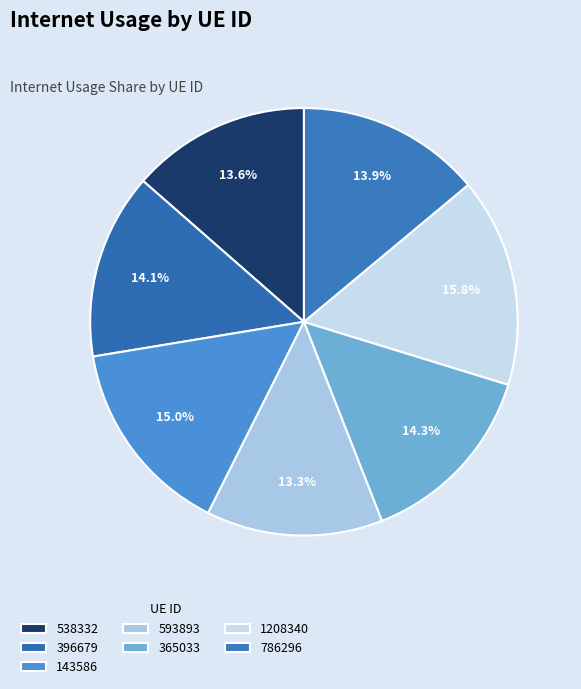

How many slices are in this pie chart?

7